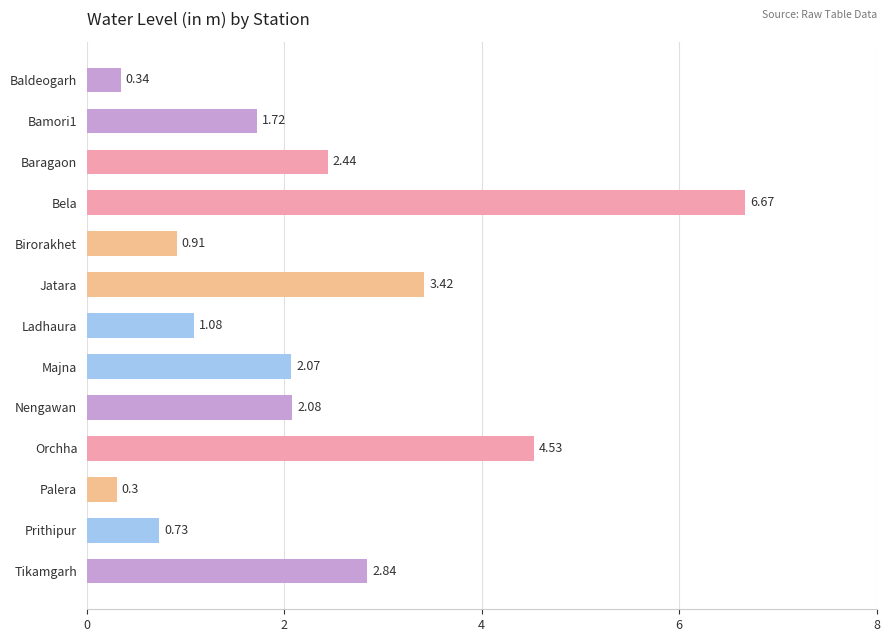

How many data points are above 2?

7